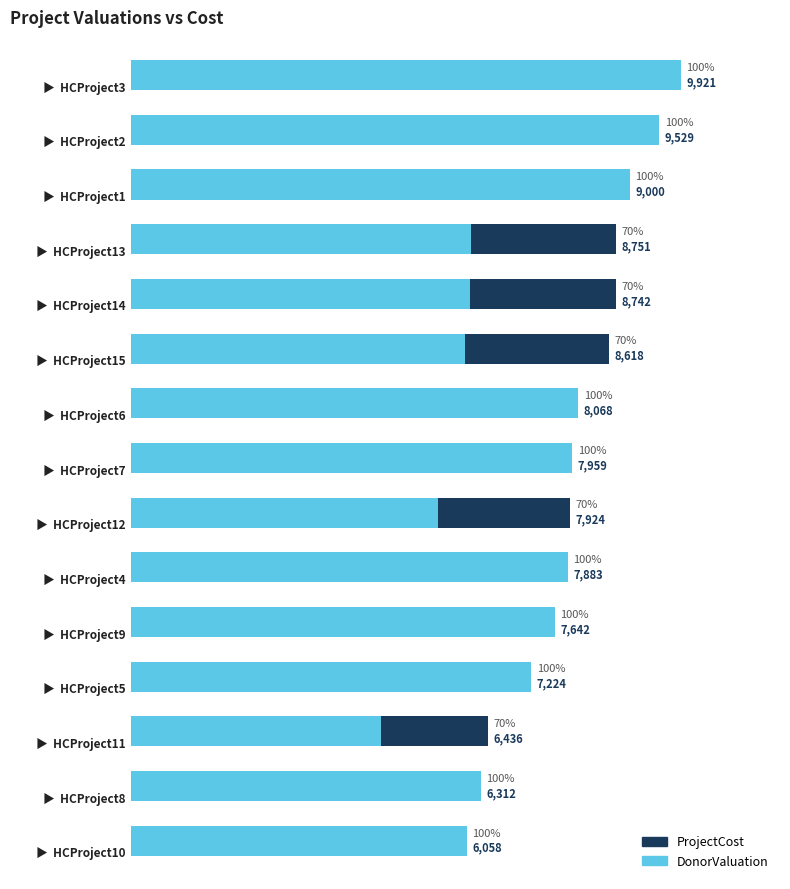

What is the value of the DonorValuation bar at the 13th from the left?

4505